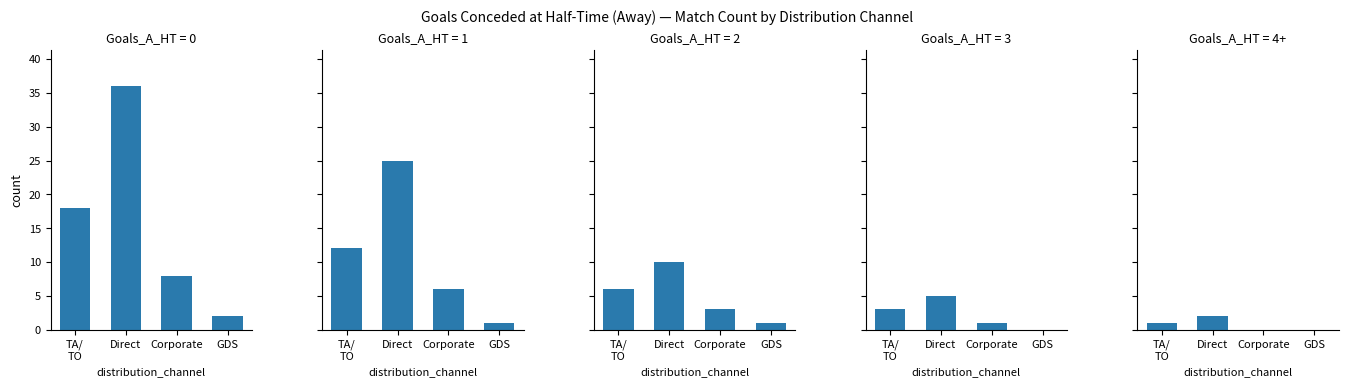

What position from the left is Corporate?

3